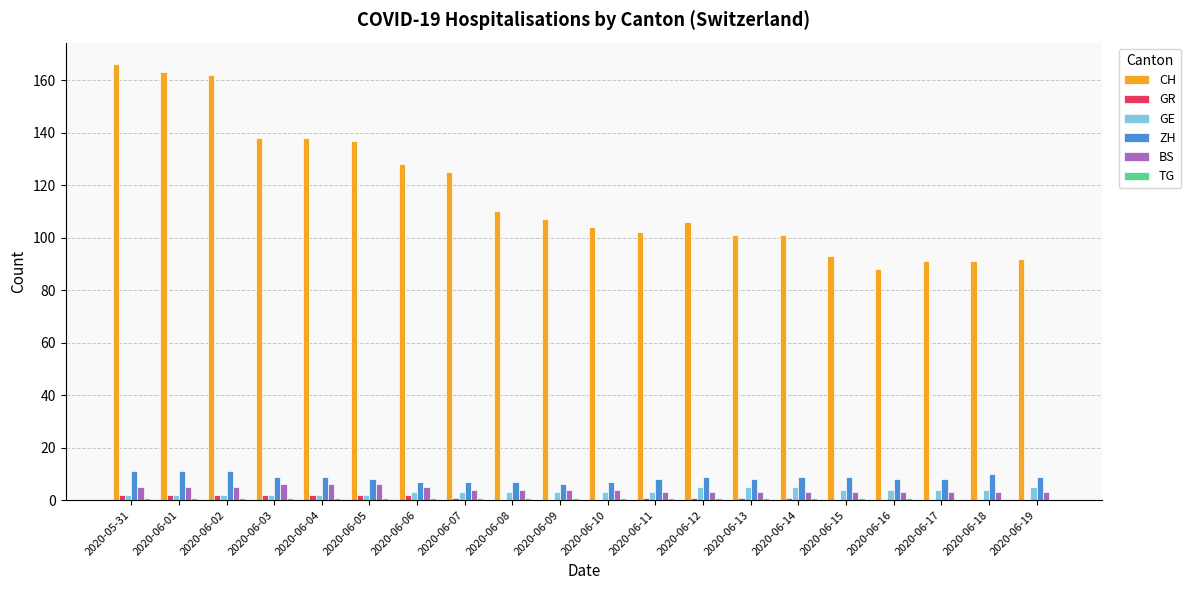

Which series has the largest total across all categories?

CH